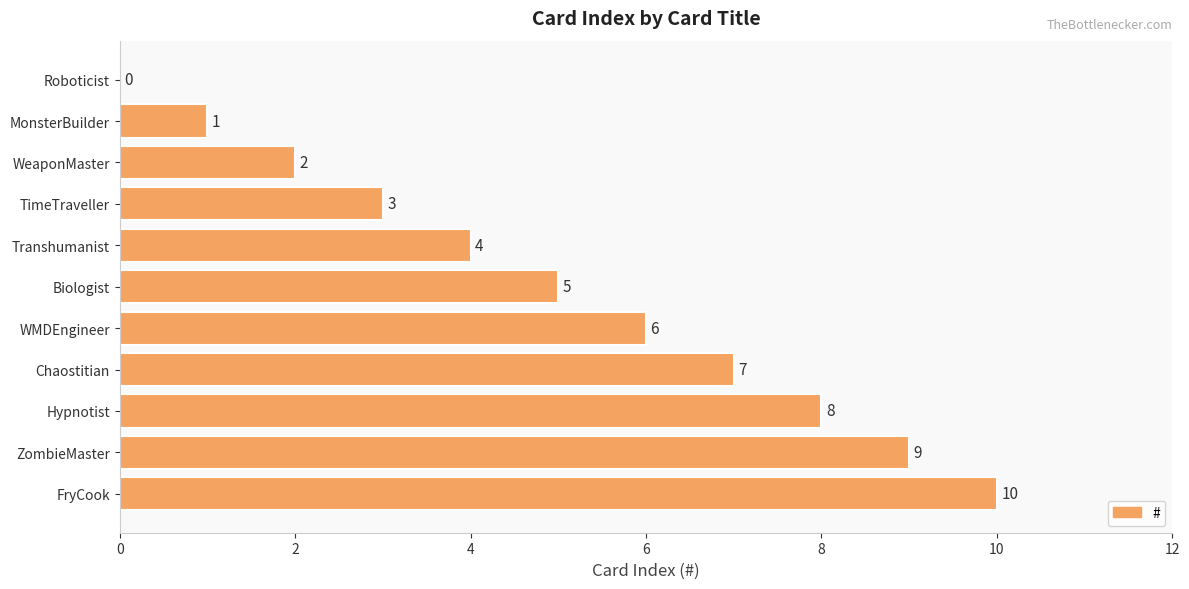

Approximately how many times larger is the value at ZombieMaster compared to WeaponMaster?

4.5